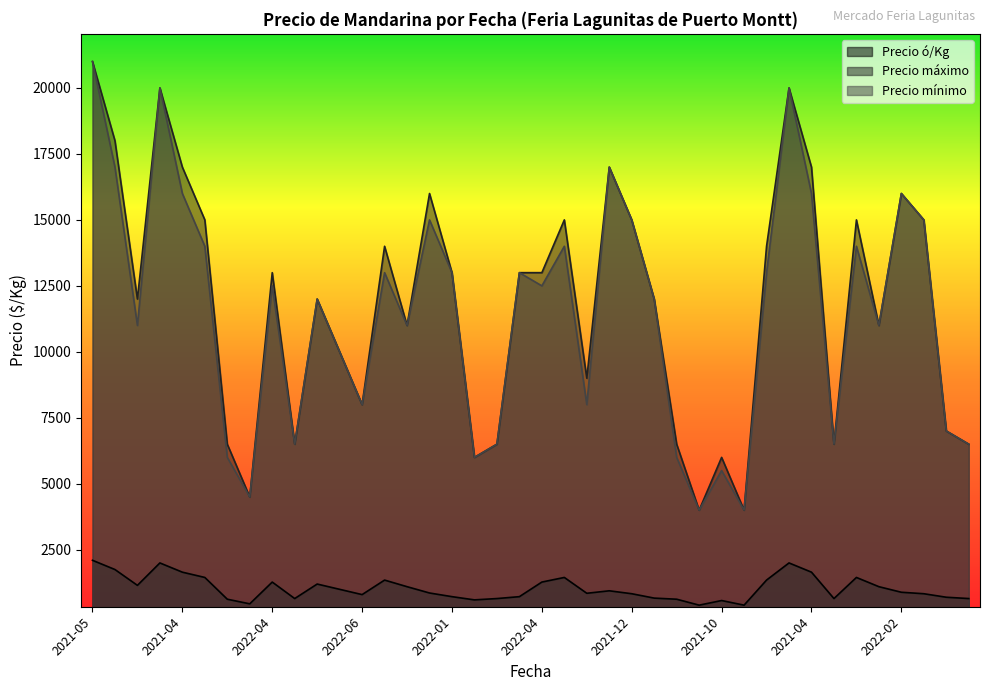

True or false: Precio ó/Kg and Precio mínimo intersect in this chart.

False